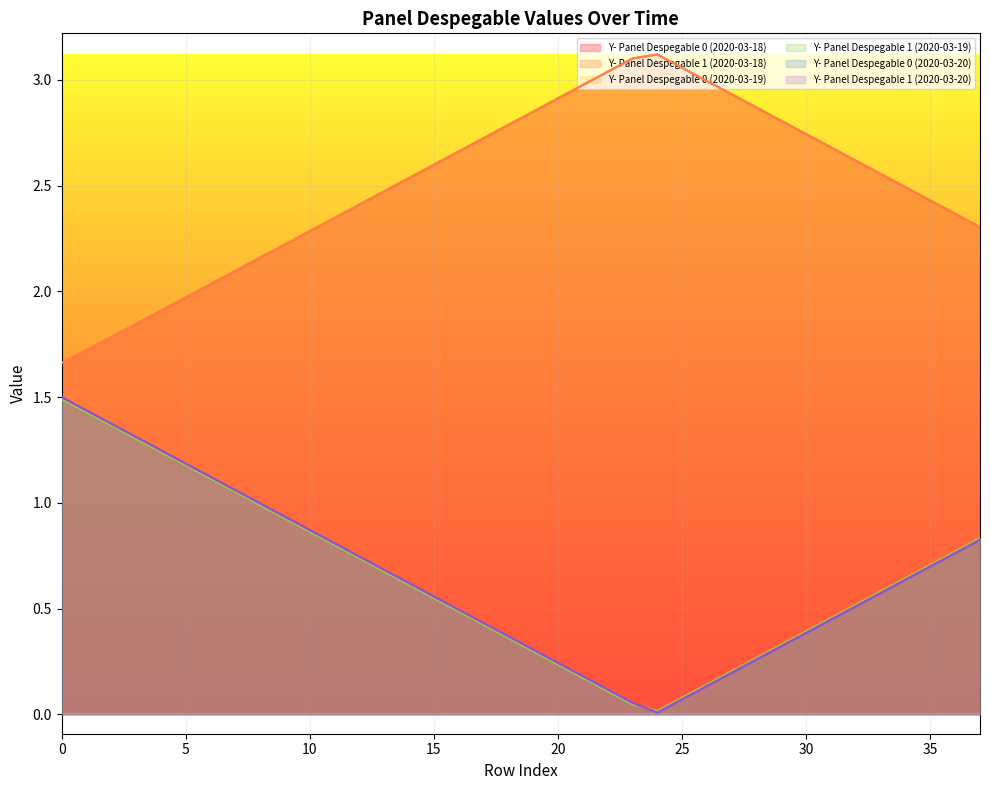

At which category does Y- Panel Despegable 1 (2020-03-19) reach its first local valley?

24